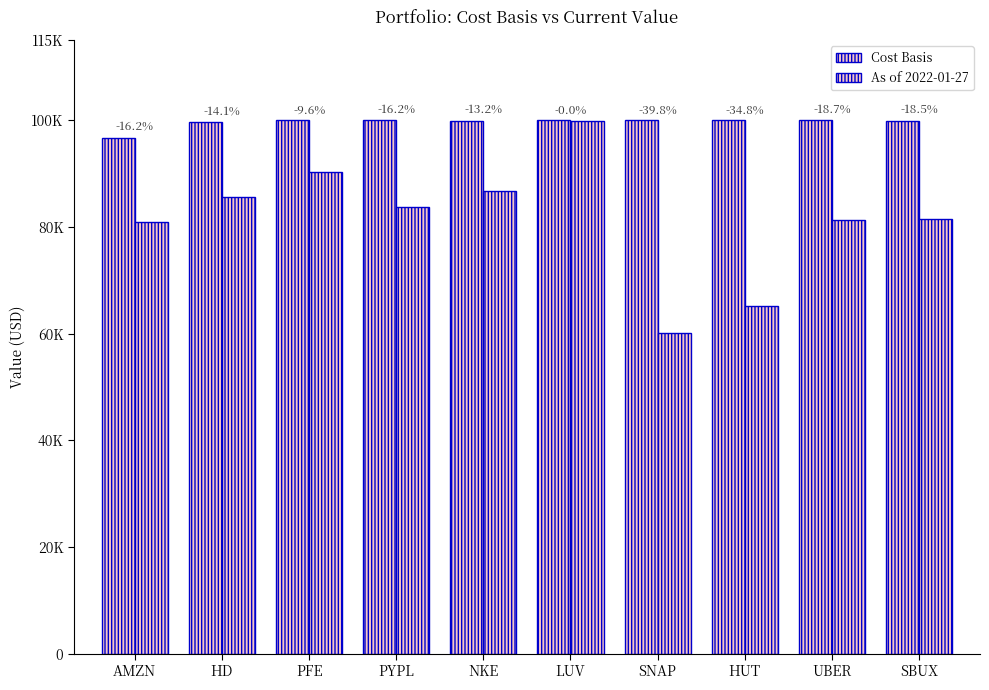

List the labels in order of As of 2022-01-27 value, largest first.

LUV, PFE, NKE, HD, PYPL, SBUX, UBER, AMZN, HUT, SNAP